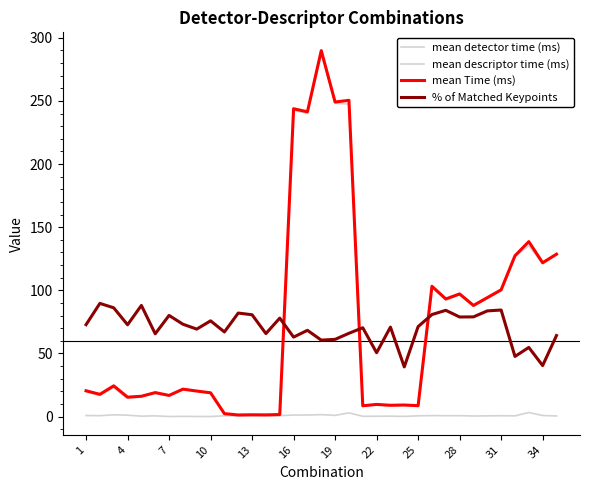

Does the chart have visible grid lines?

No